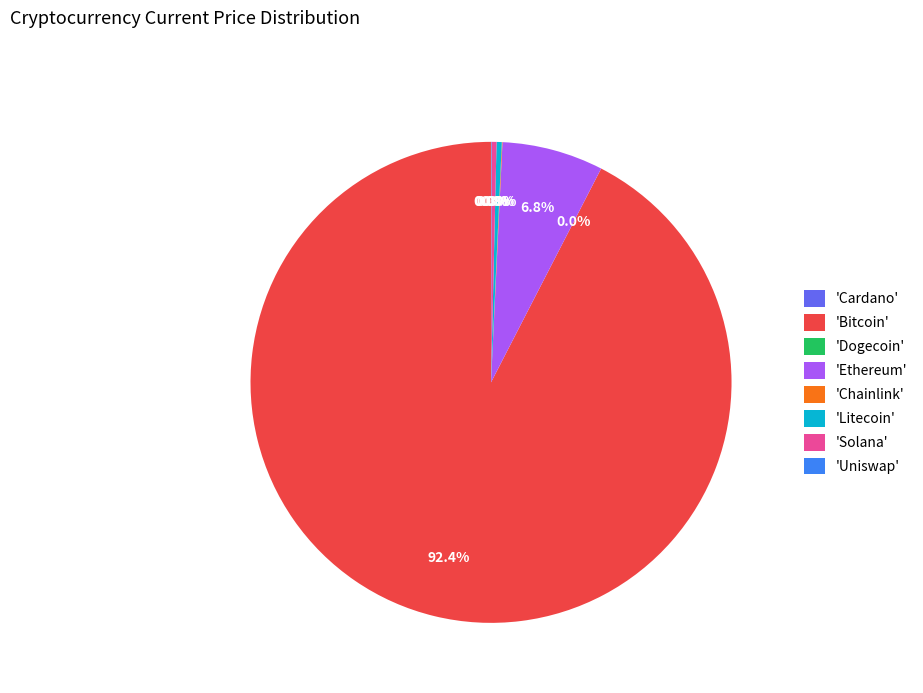

Which has a higher value, 'Solana' or 'Bitcoin'?

'Bitcoin'